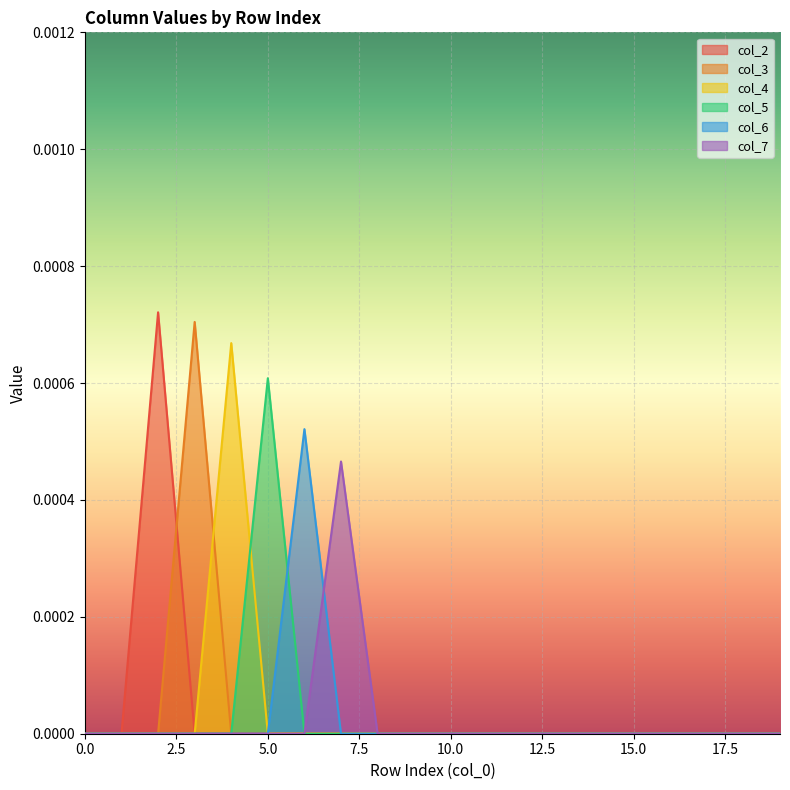

At which category is the sum across all series the highest?

2